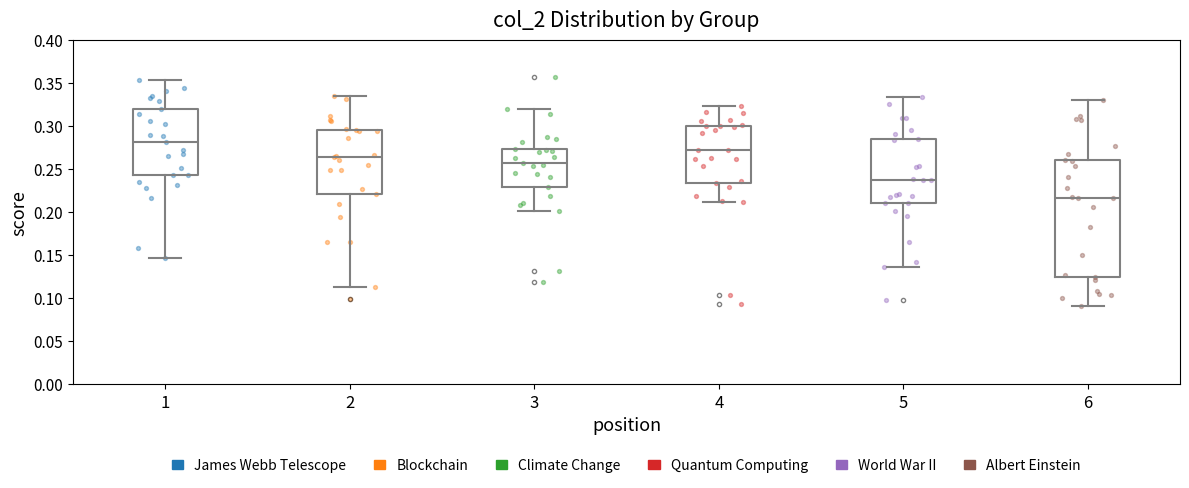

Reading left to right, transcribe this box plot: for each box, give where its median line is, the range the box spans, and where its two whiskers end, as read against the y-axis. The values are not printed on the chart, so give them approximately, as read against the axis.

1: median 0.280, box 0.240 to 0.320, whiskers 0.145 to 0.355
2: median 0.265, box 0.220 to 0.295, whiskers 0.110 to 0.335
3: median 0.255, box 0.230 to 0.275, whiskers 0.200 to 0.320
4: median 0.270, box 0.235 to 0.300, whiskers 0.210 to 0.325
5: median 0.235, box 0.210 to 0.285, whiskers 0.135 to 0.335
6: median 0.215, box 0.125 to 0.260, whiskers 0.090 to 0.330